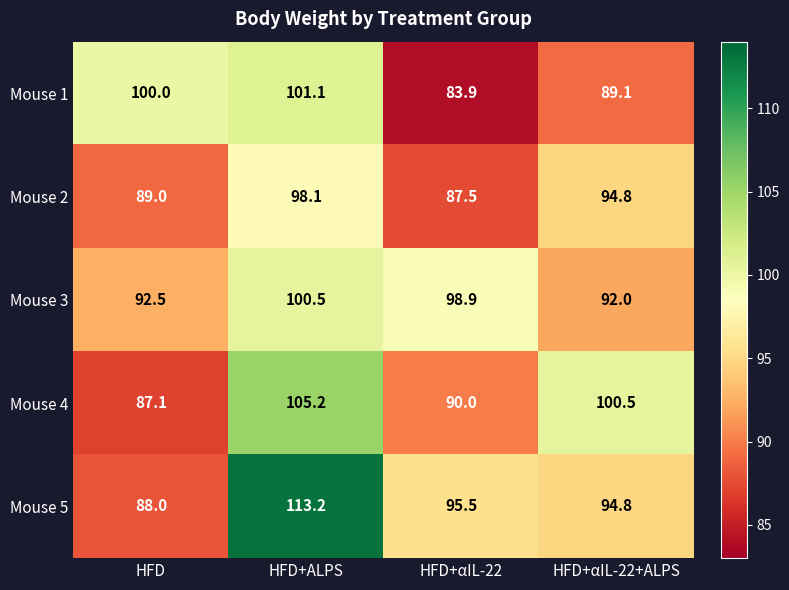

Which series changed the most between HFD+ALPS and HFD+αIL-22?

Mouse 5